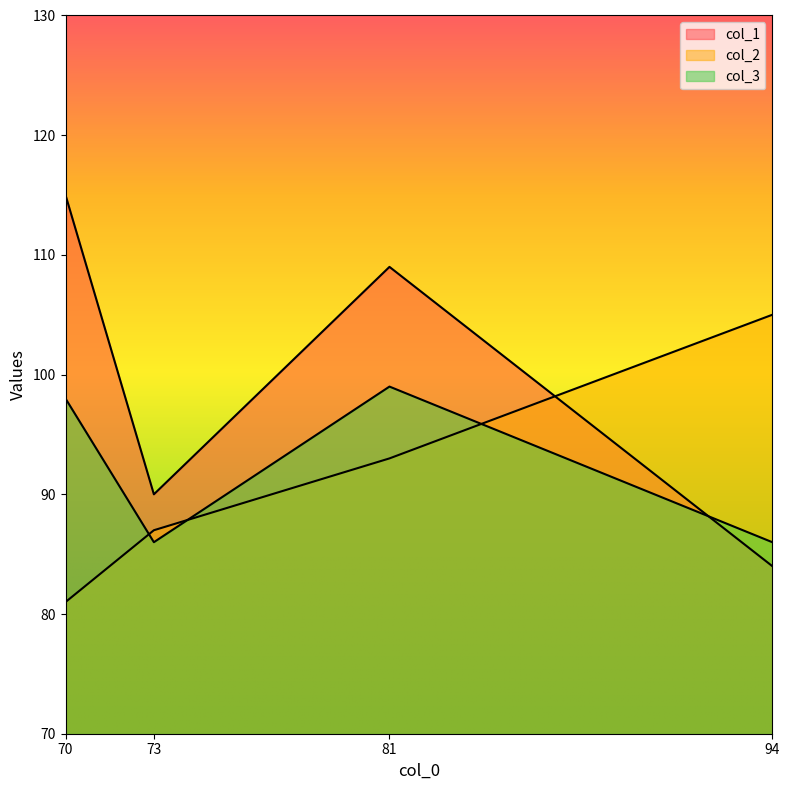

How many values in the col_2 series exceed 93?

1